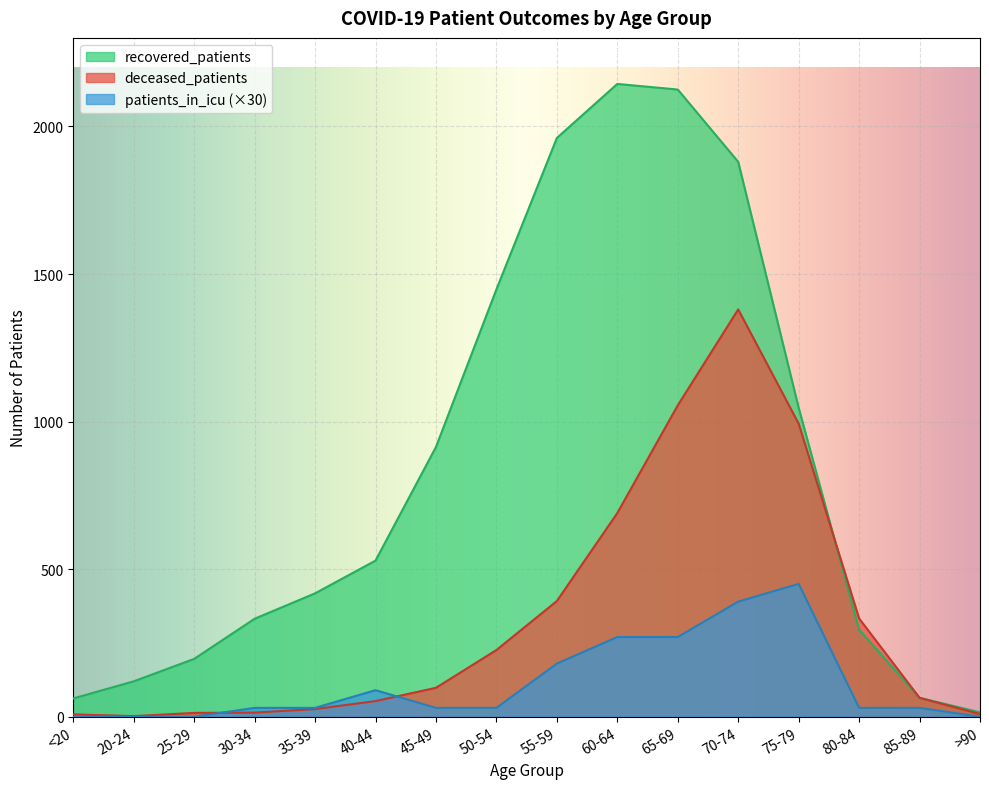

Reading right to left, transcribe all the data shown in this chart.

recovered_patients: 15	64	295	1047	1880	2125	2144	1961	1448	914	529	418	332	196	120	62
deceased_patients: 9	64	333	993	1380	1055	690	392	226	98	53	26	14	13	2	8
patients_in_icu: 0	30	30	450	390	270	270	180	30	30	90	30	30	0	0	0